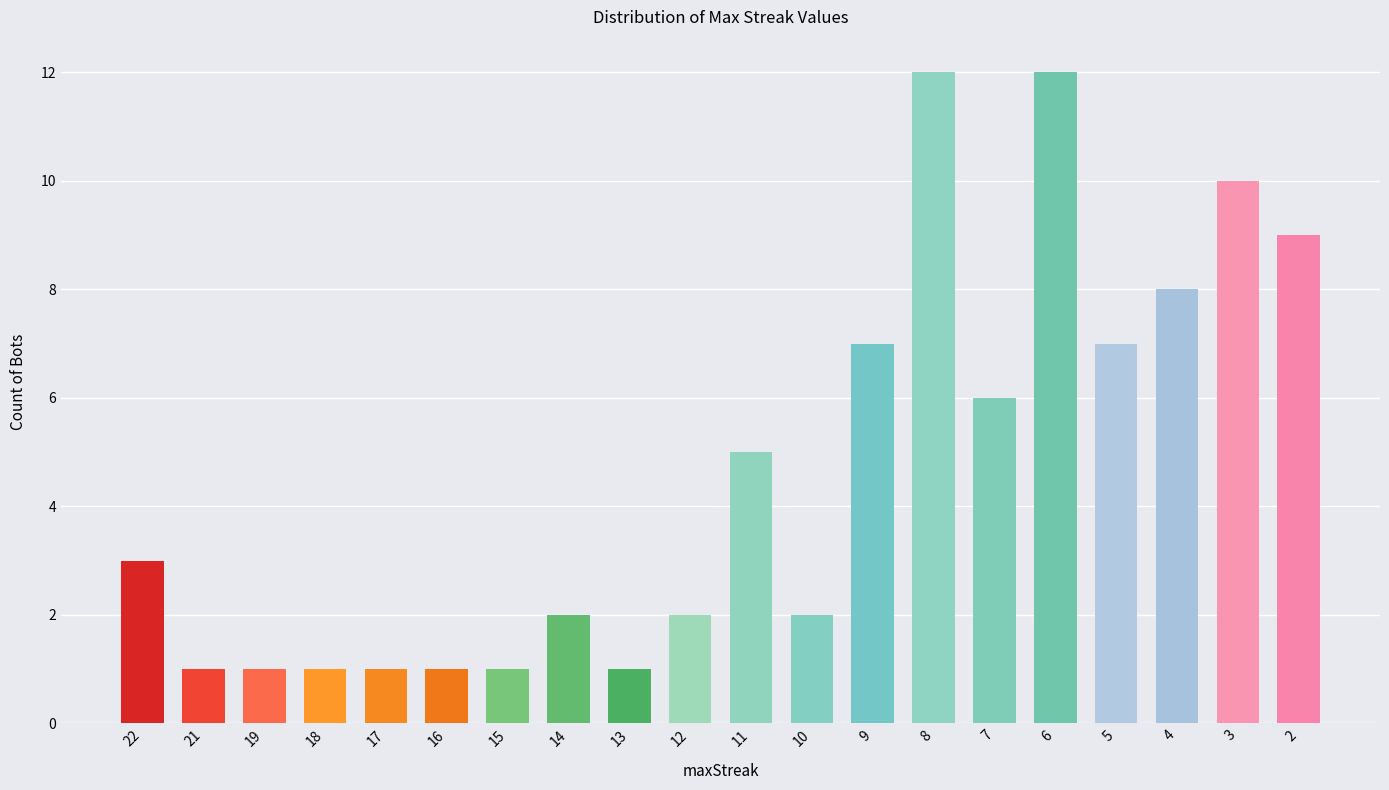

Reading left to right, transcribe all the data shown in this chart.

3	1	1	1	1	1	1	2	1	2	5	2	7	12	6	12	7	8	10	9